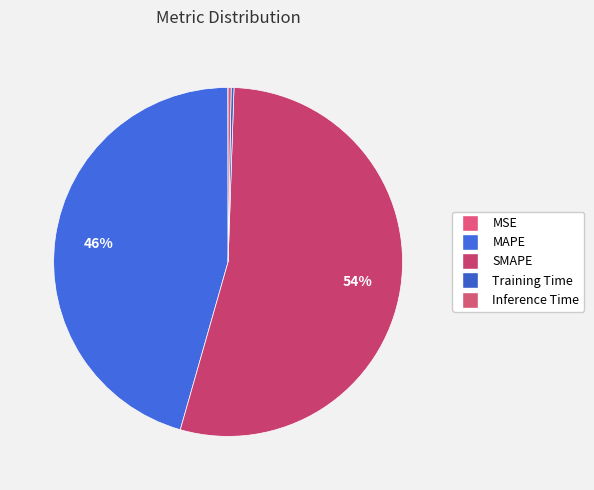

Which has a higher value, Inference Time or MAPE?

MAPE